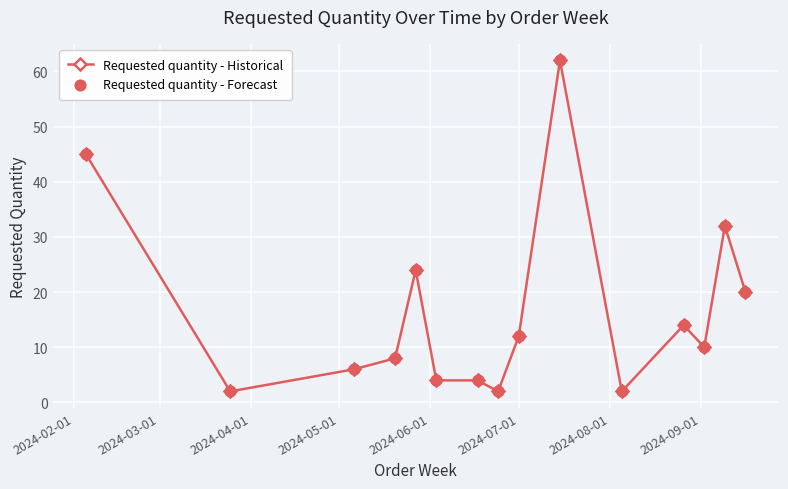

What is the maximum value shown in the chart?

62